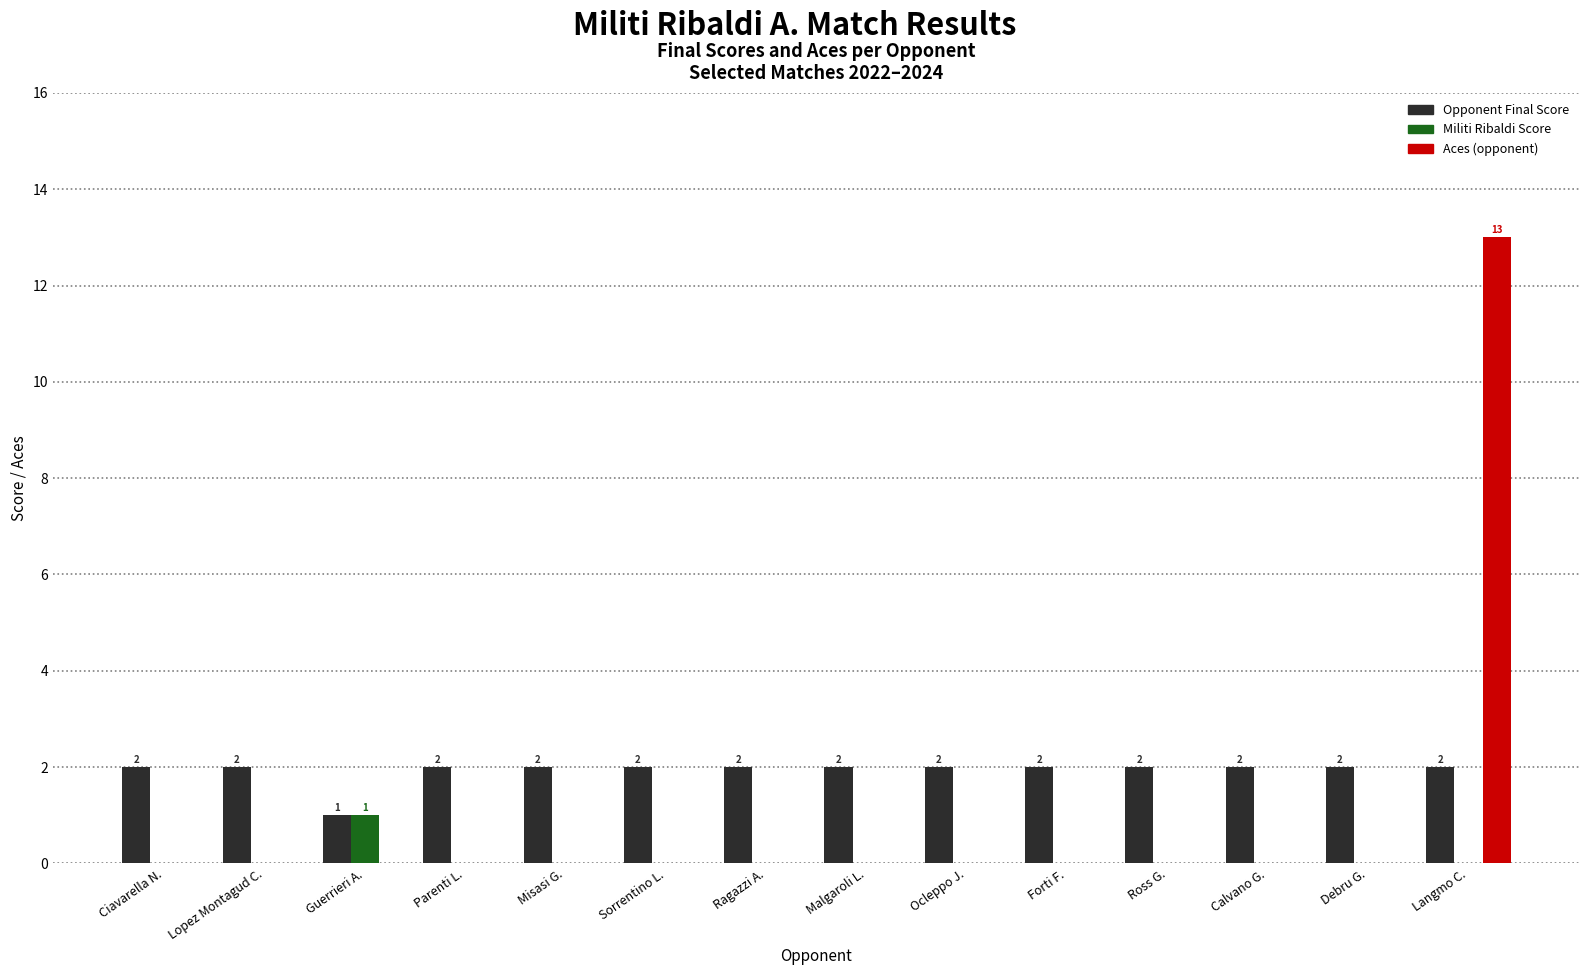

What is the greatest value displayed?

13